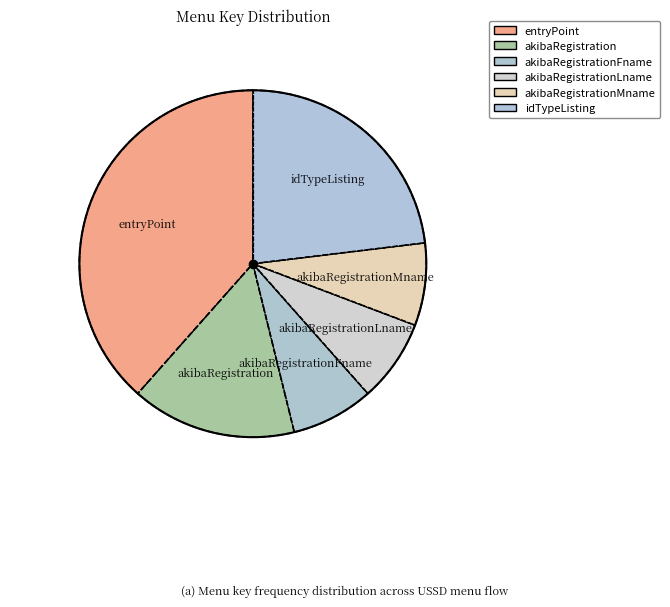

How many segments does this pie chart have?

6